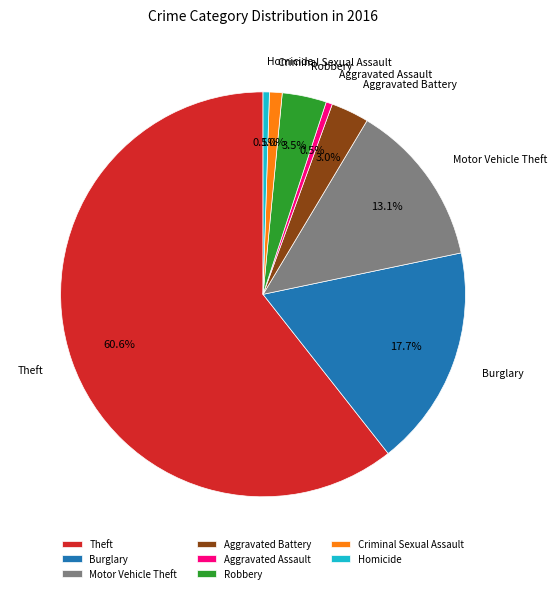

Which category has the biggest portion of the pie?

Theft